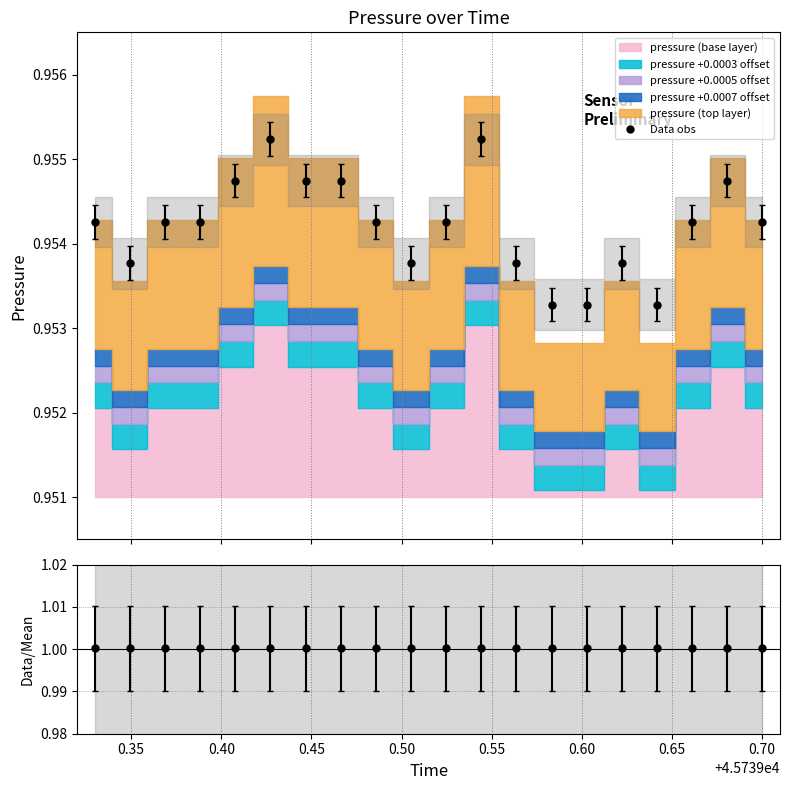

How many data points does each series have?

20